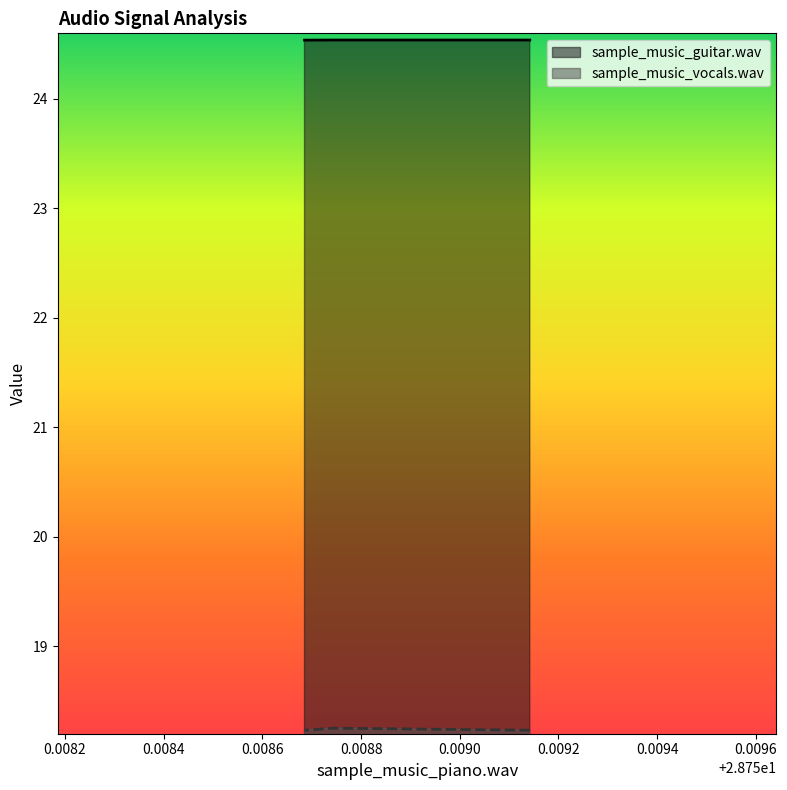

What is the difference between the highest and lowest values at 28.759141843206848?

6.3